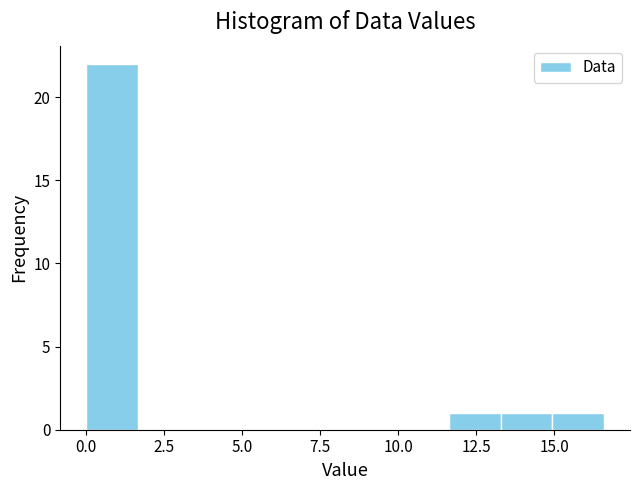

Read against the x-axis, roughly where is the centre of the tallest bar?

1.0